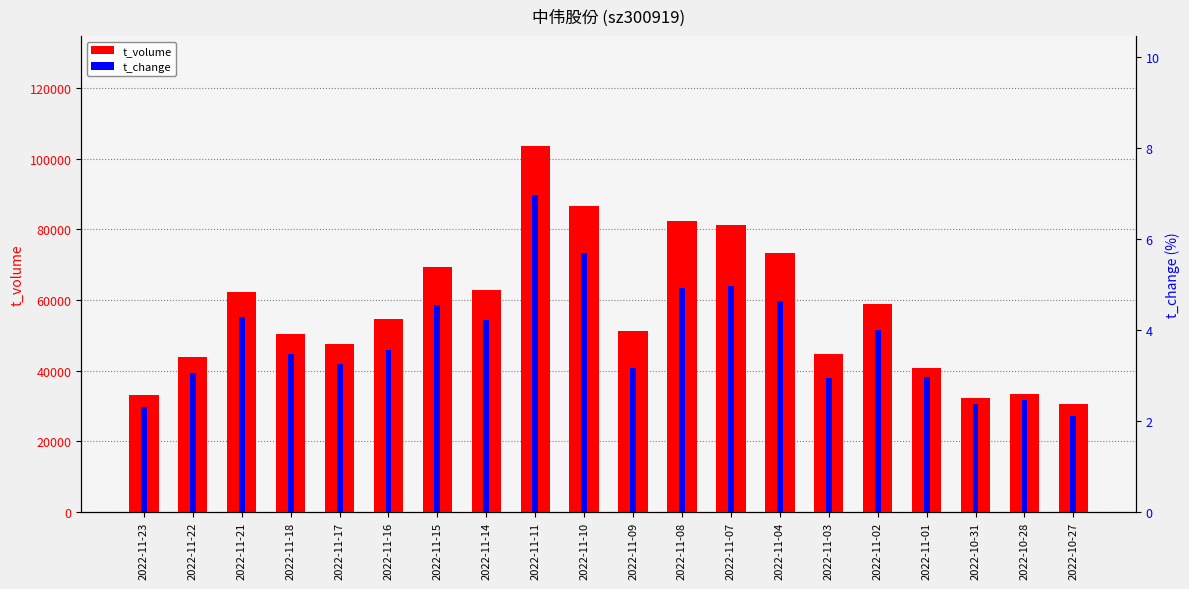

What is the label of the 3rd bar from the left?

2022-11-21